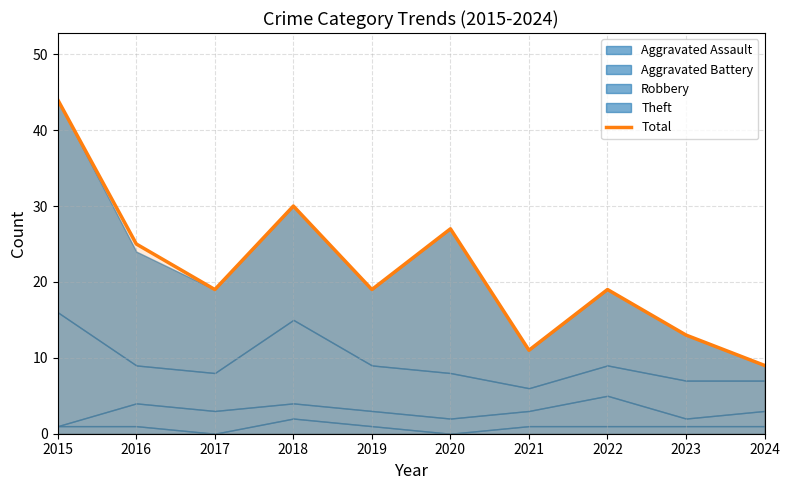

True or false: the data shows 25 at 2016.

True